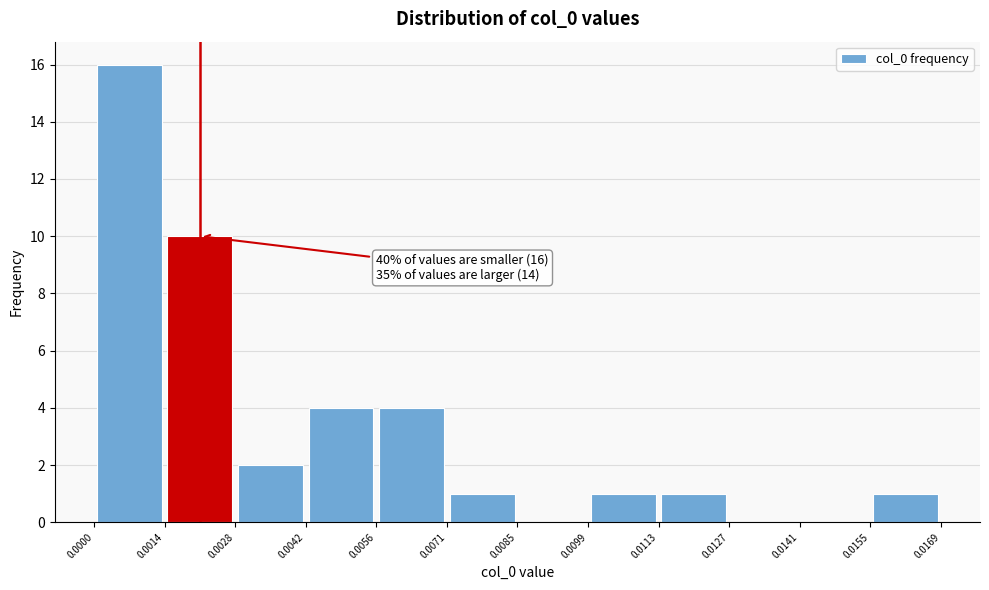

Over which range of the x-axis is the bar tallest?

0.0000 to 0.0014